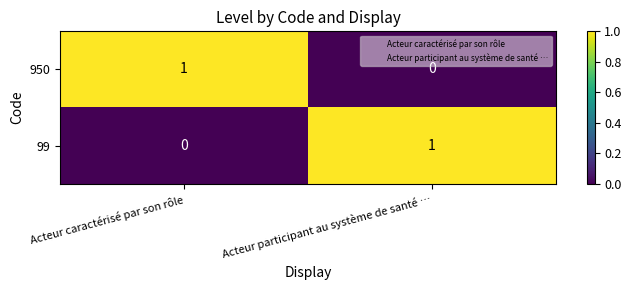

True or false: 99 has a value of 1 at Acteur participant au système de santé ….

True